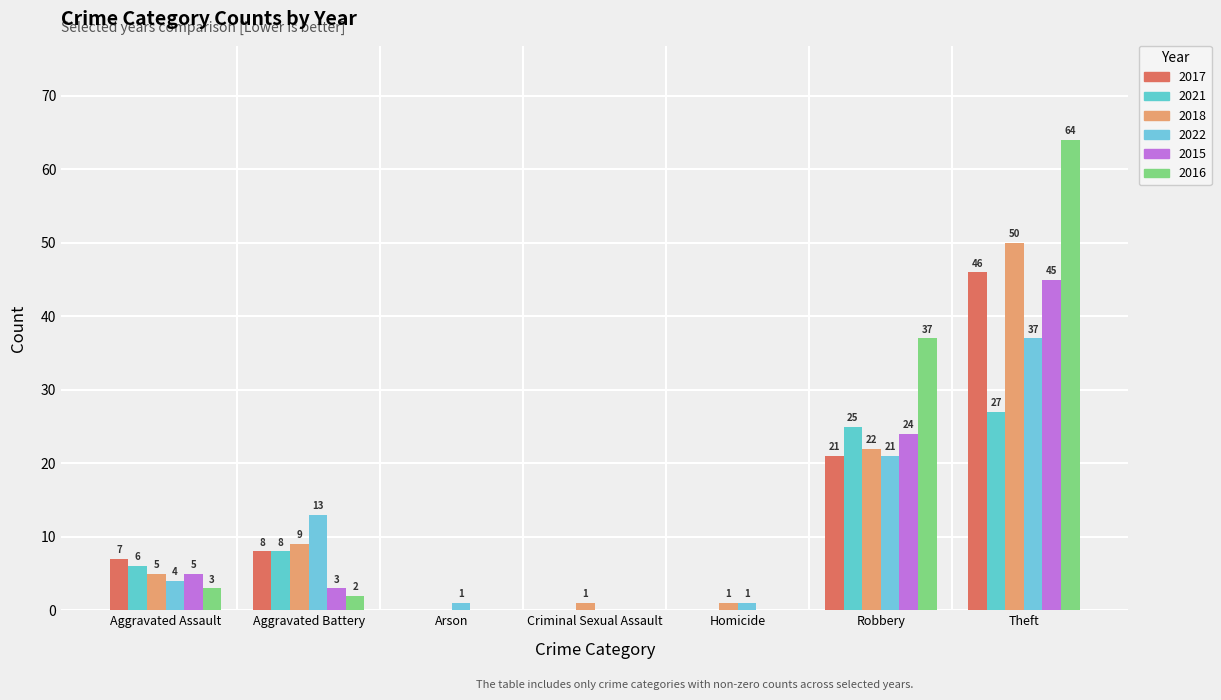

How many values in 2022 are above zero?

6